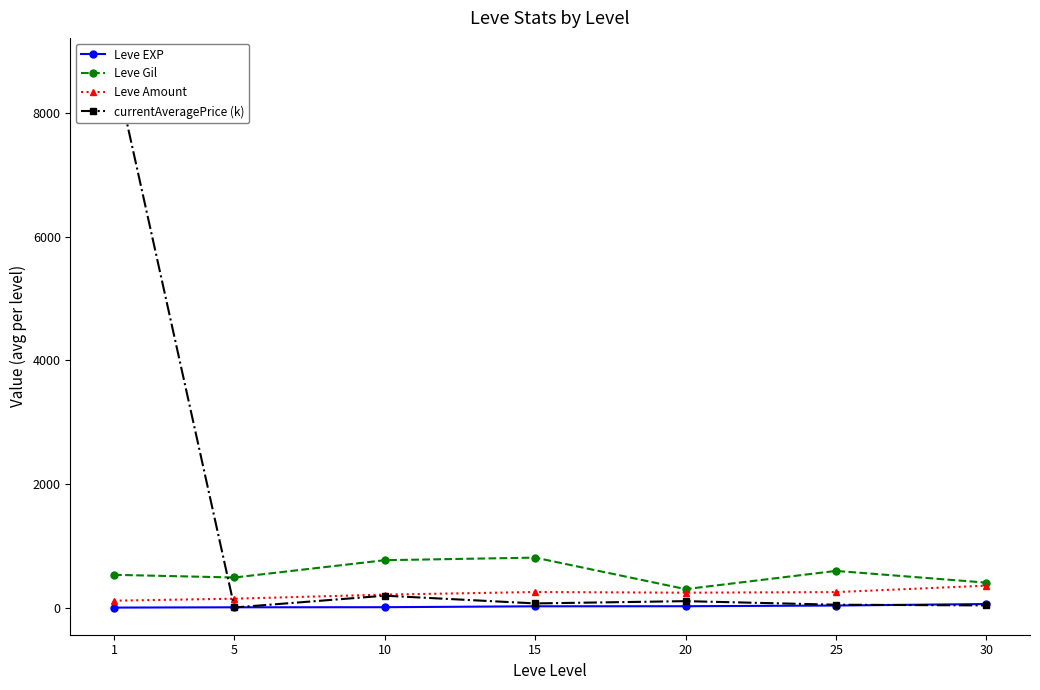

How many lines are shown in the chart?

4